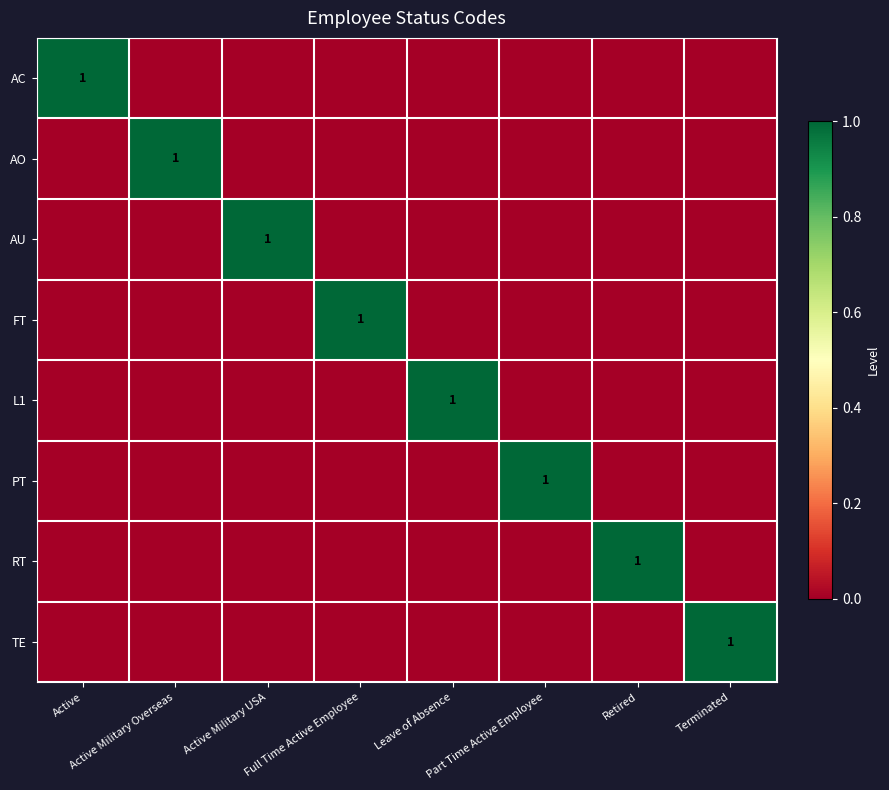

What is the difference between the maximum and second lowest values in the TE series?

1